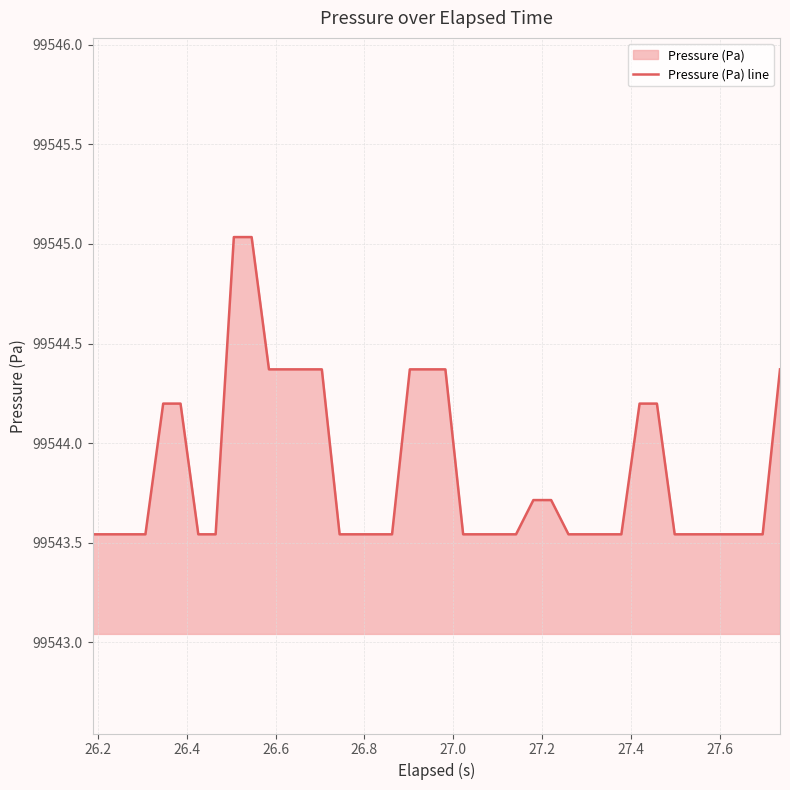

What is the maximum value shown in the chart?

99545.0